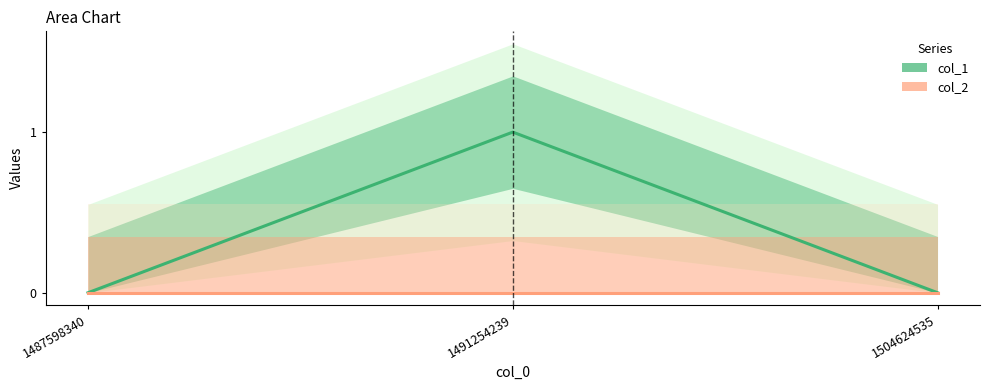

Which series changed the most between 1487598340 and 1504624535?

col_1